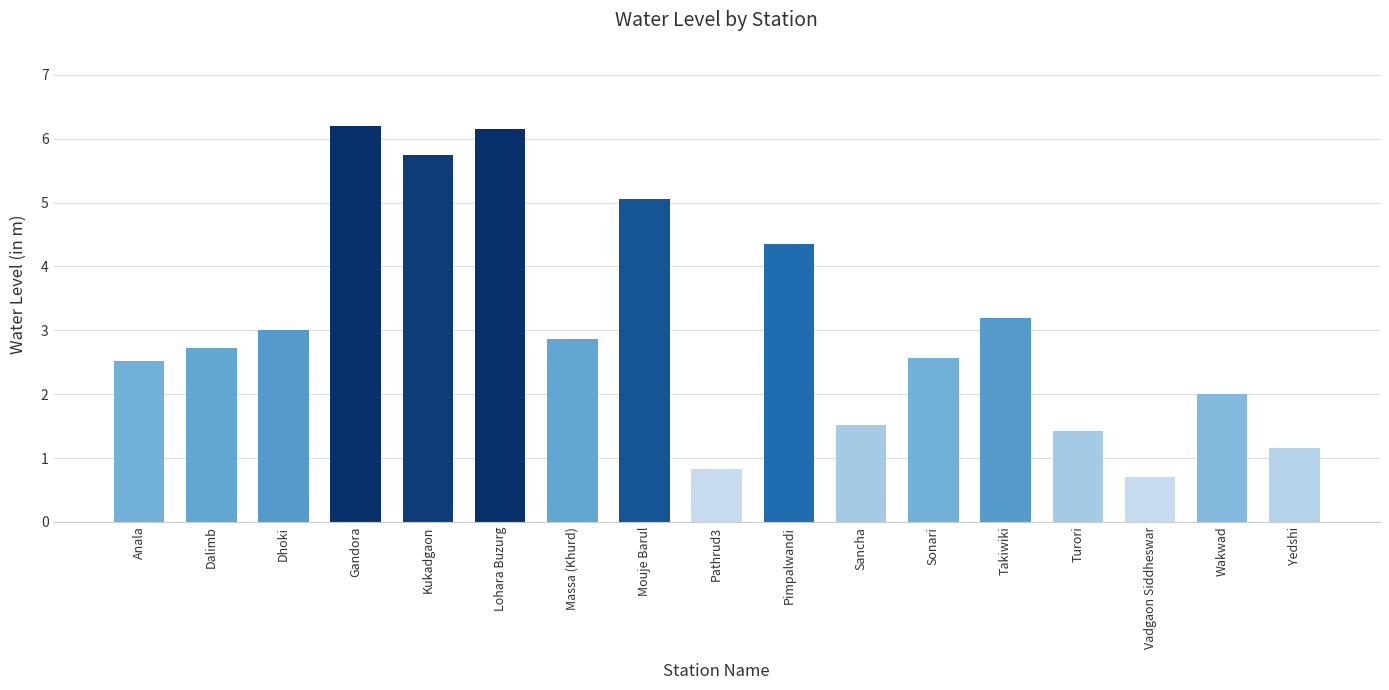

What is the approximate value at Turori?

1.4